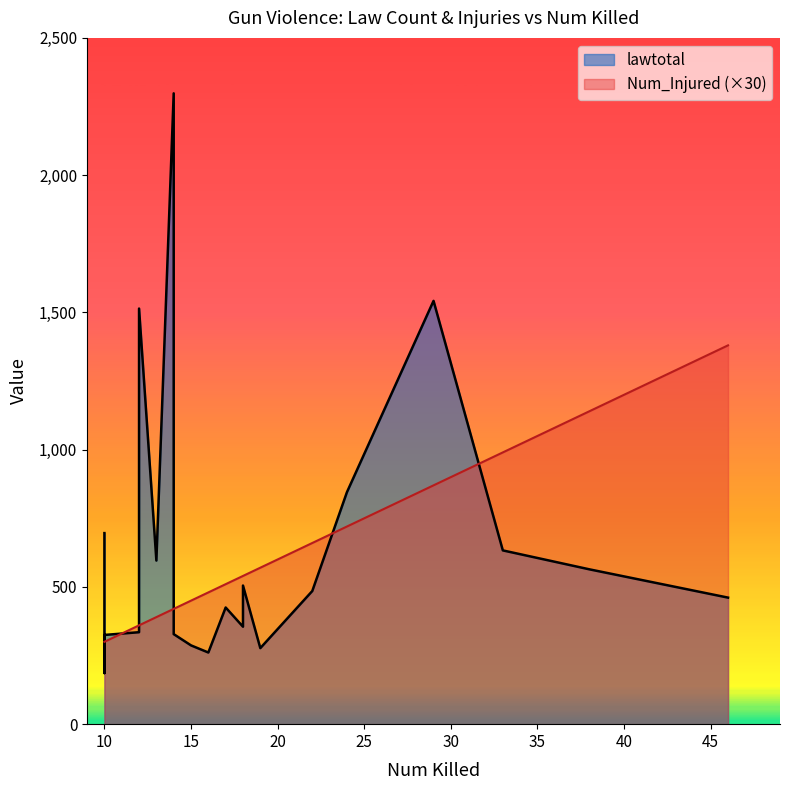

What is the value of the Num_Injured point at the 2nd from the left?

38